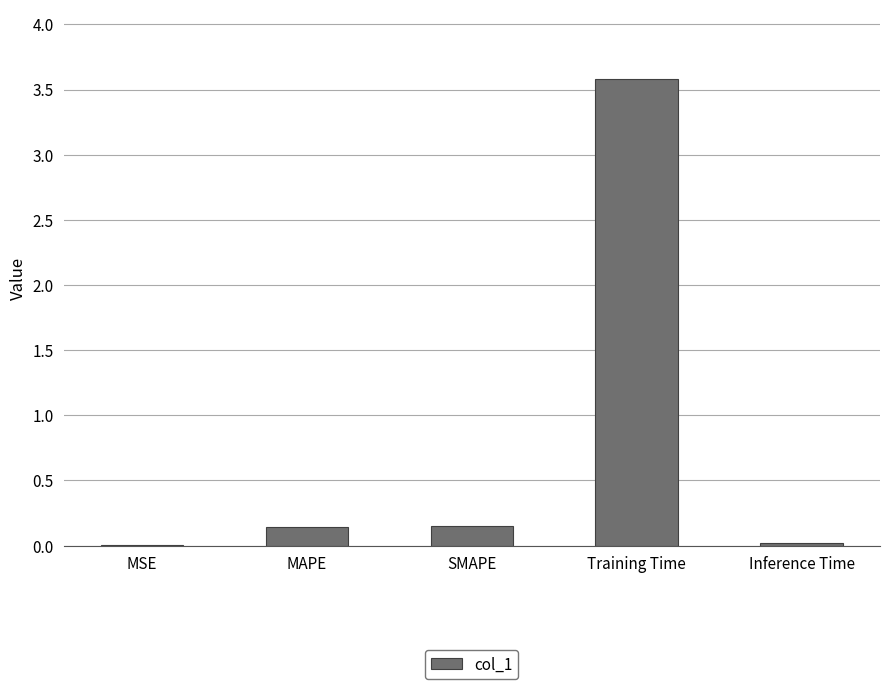

Is it true that the value at MAPE is 0.1?

True